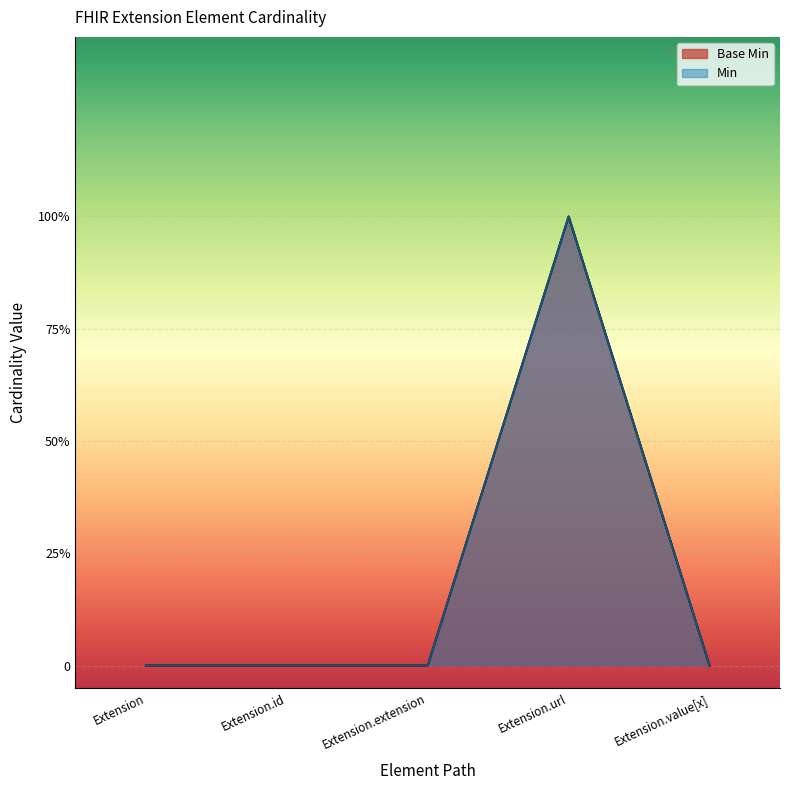

How many lines are shown in the chart?

1